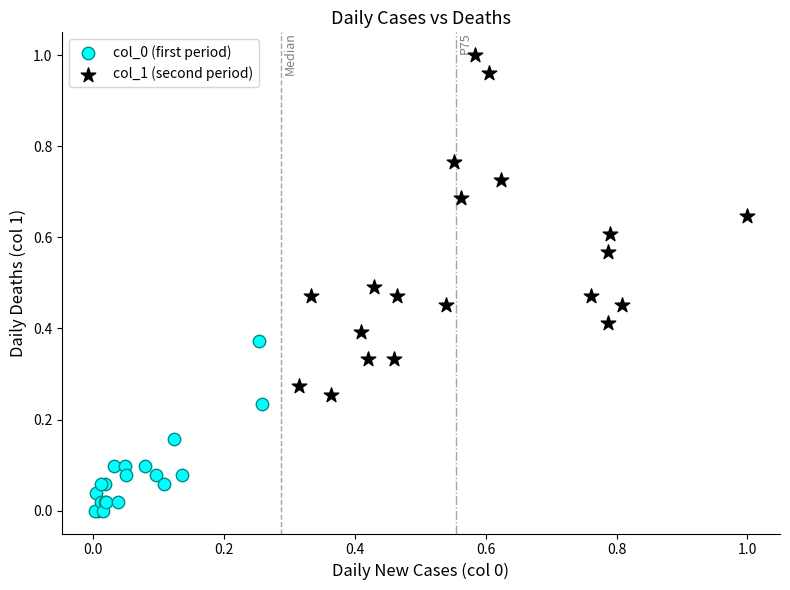

Which series reaches the maximum Y coordinate?

col_1 (second period)